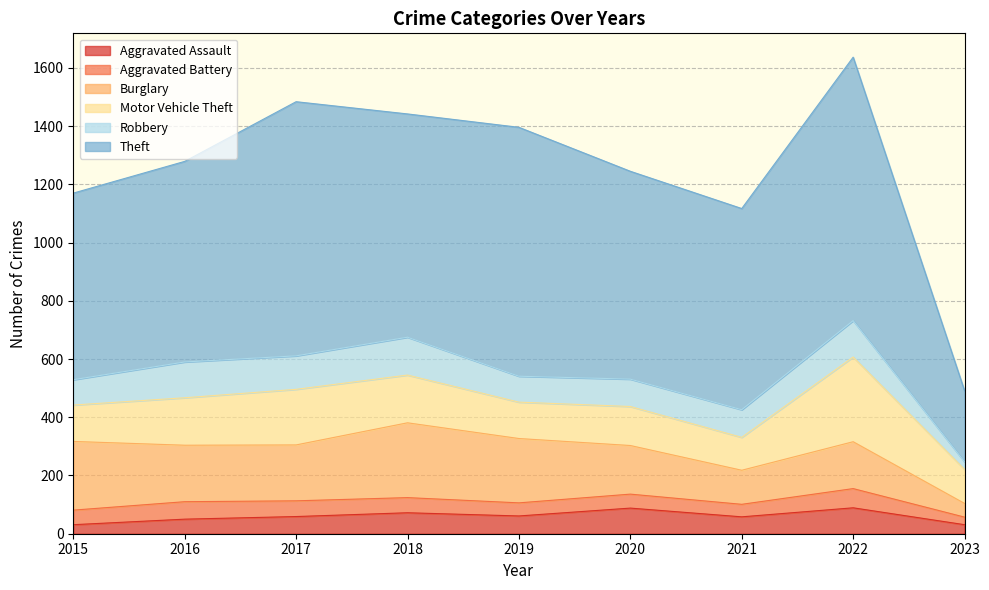

At which category does the chart reach its minimum across all series?

2023